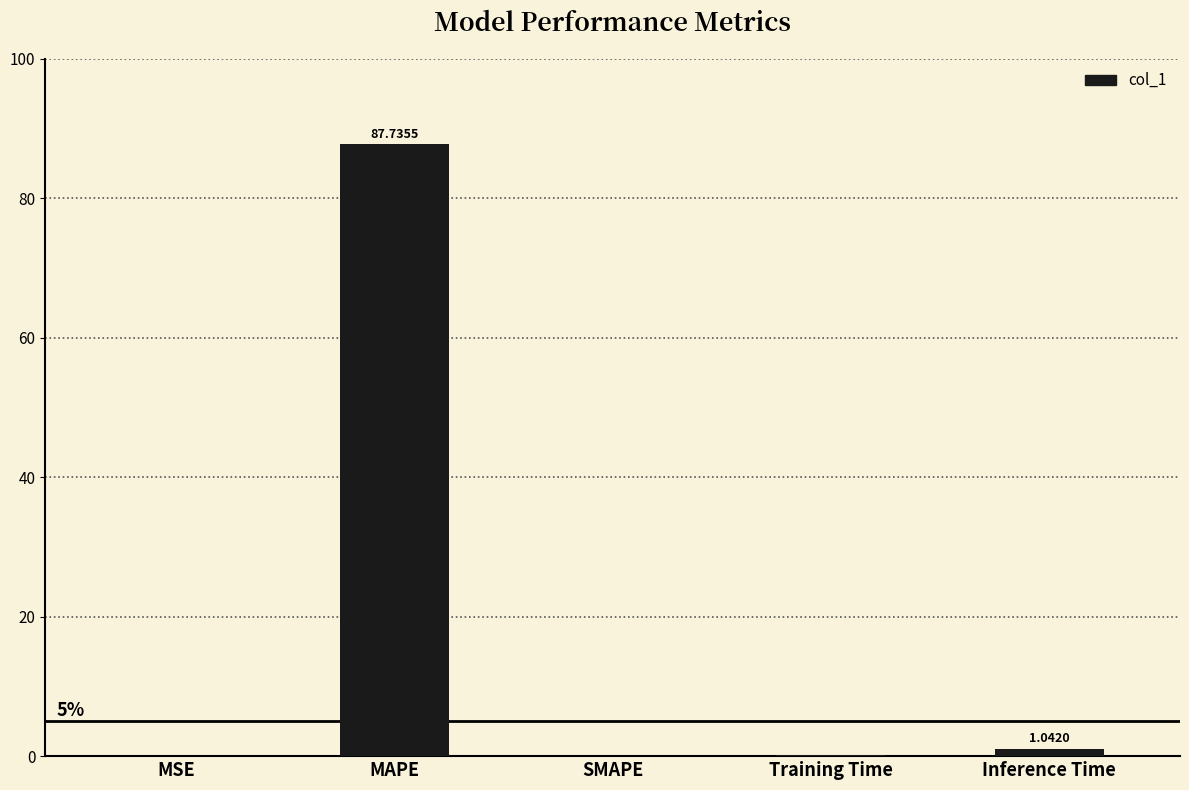

What is the change in value from SMAPE to Training Time?

+0.1